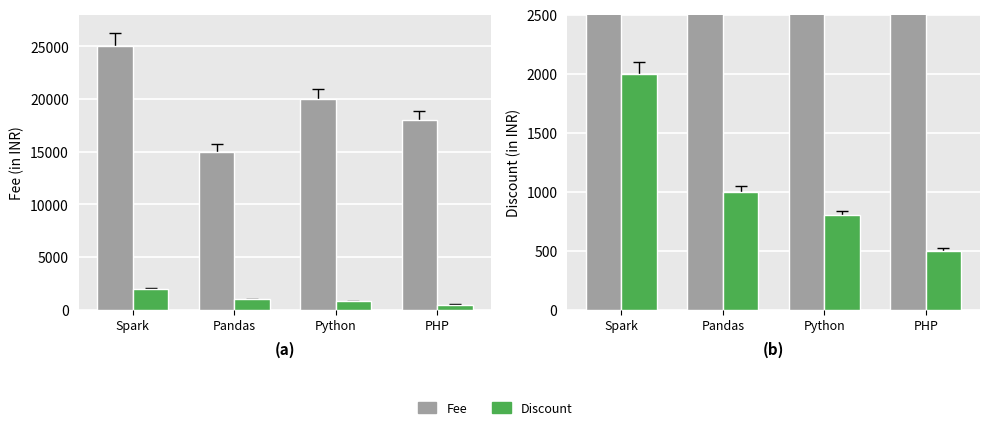

What is the spread (max minus min) of values at Python?

19200